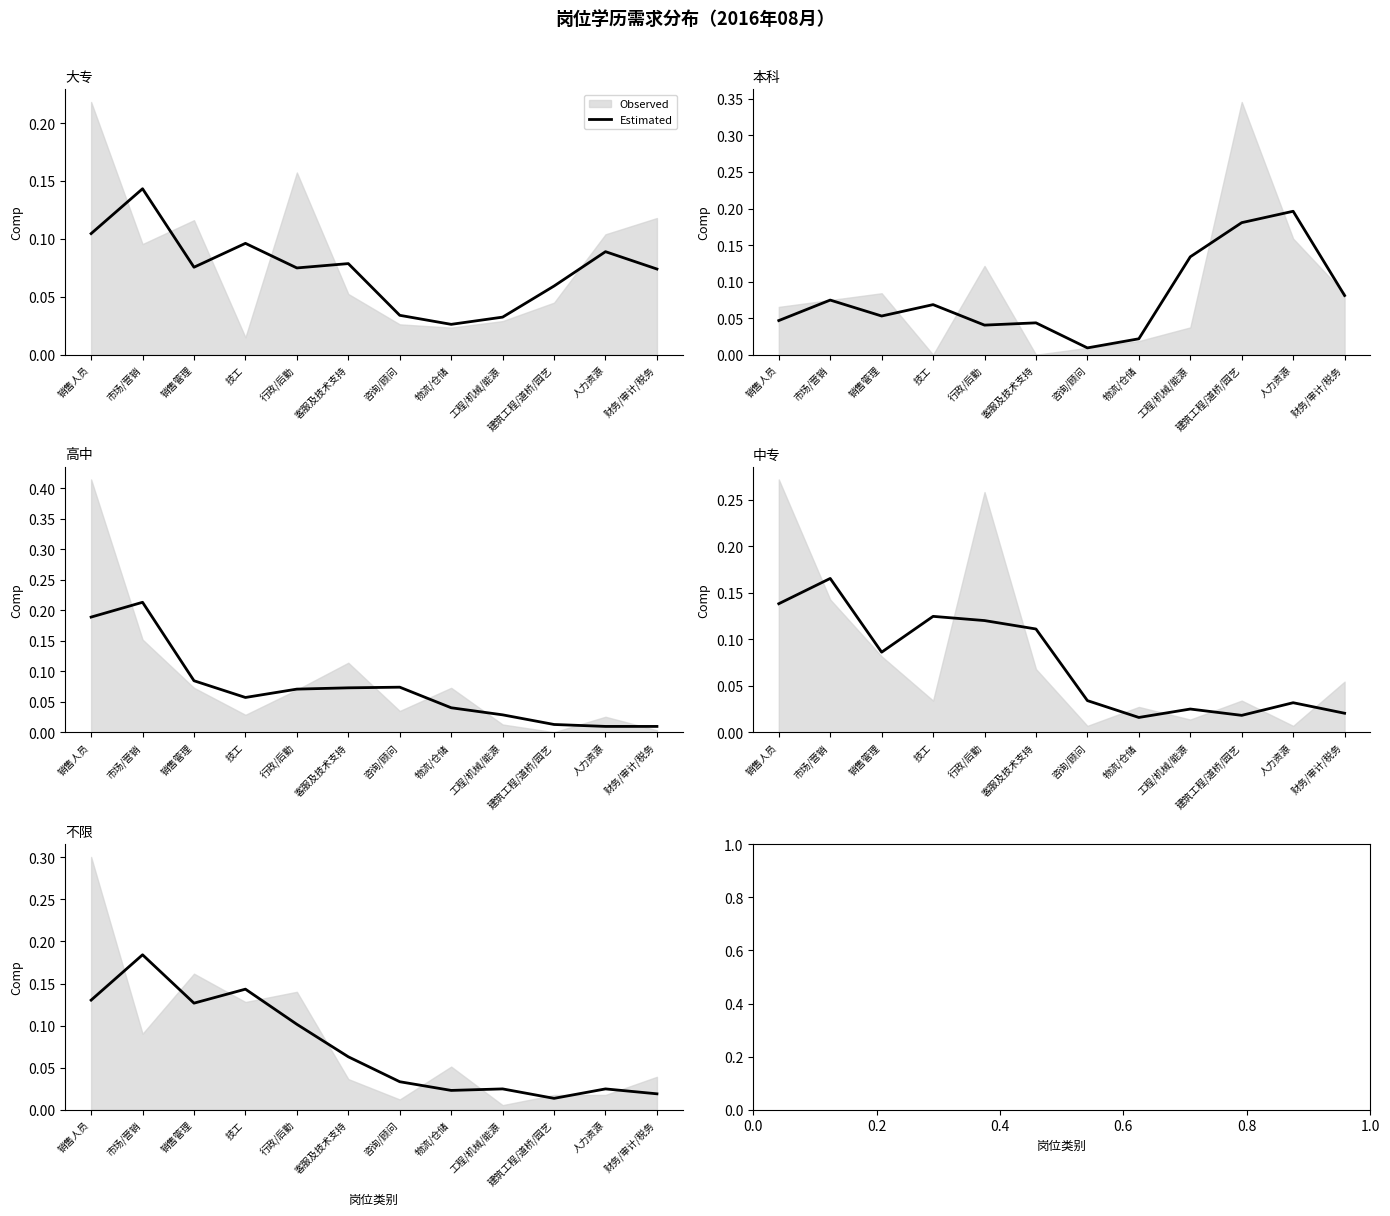

How many points are higher than both their immediate neighbors (excluding endpoints)?

4